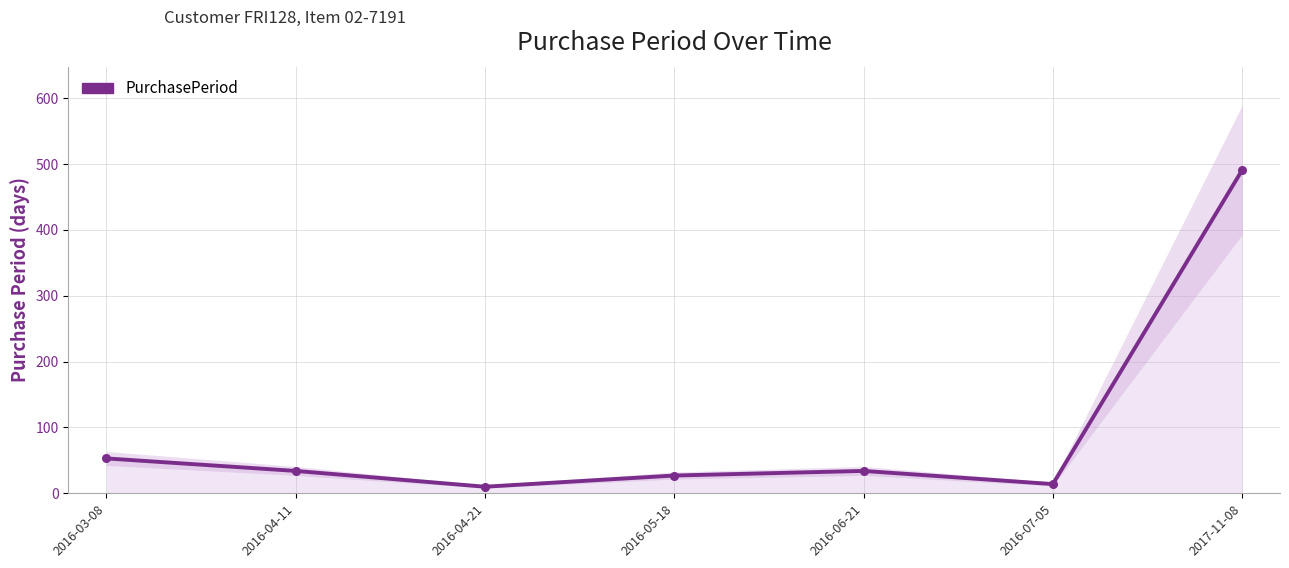

What is the ratio of the value at 2016-06-21 to the value at 2016-03-08?

0.6